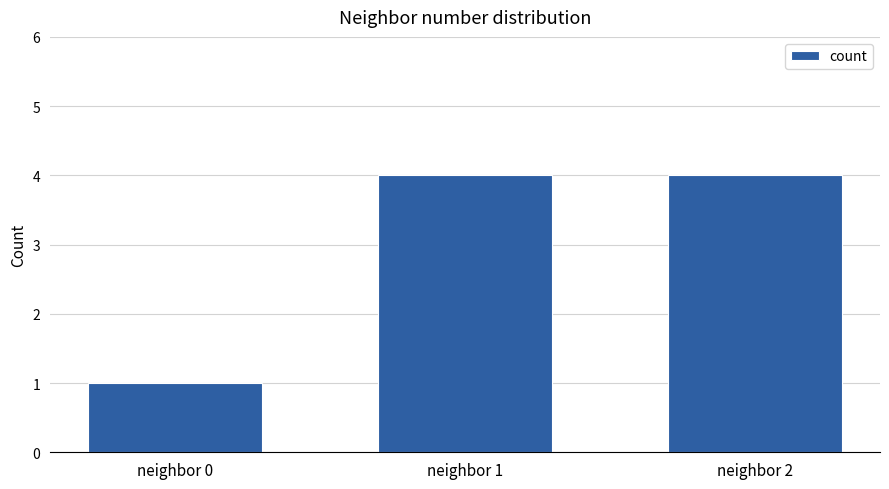

Reading left to right, transcribe all the data shown in this chart.

neighbor 0=1	neighbor 1=4	neighbor 2=4